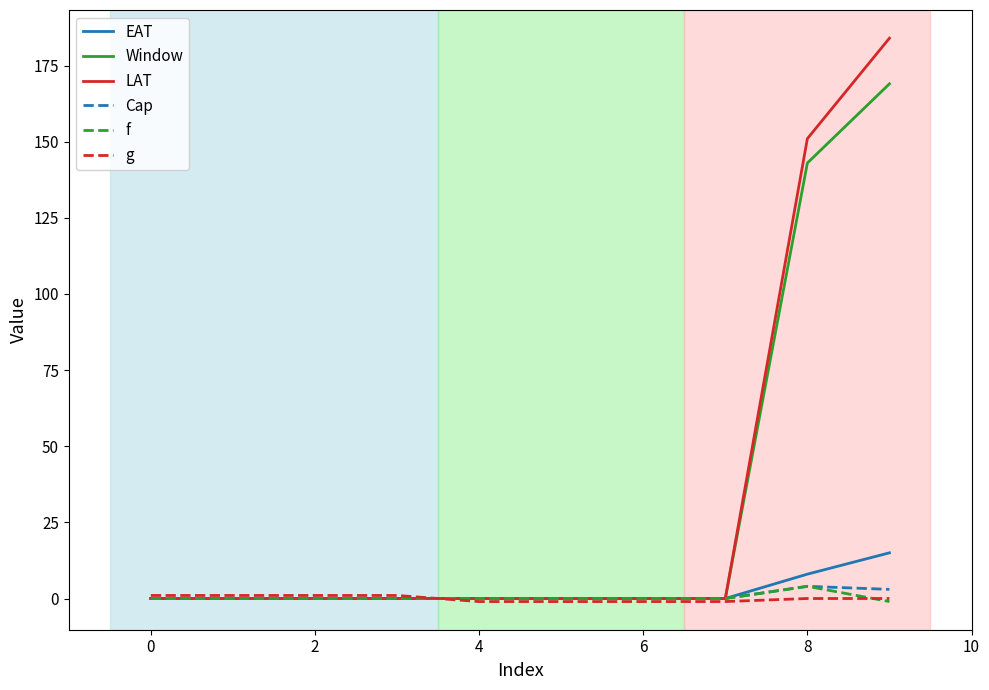

What is the difference between the second highest and second lowest values in the Window series?

143